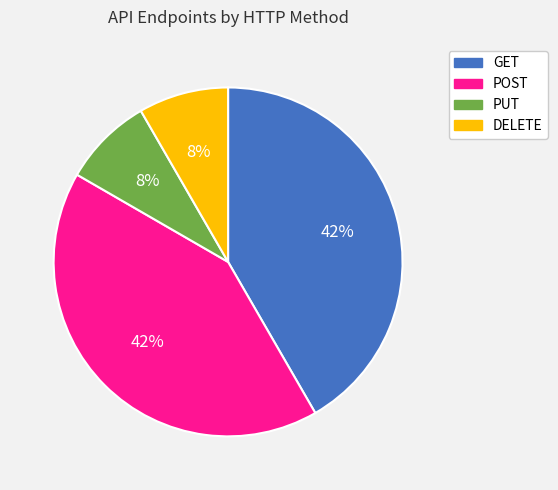

Do DELETE and PUT together represent more than half of the pie?

No